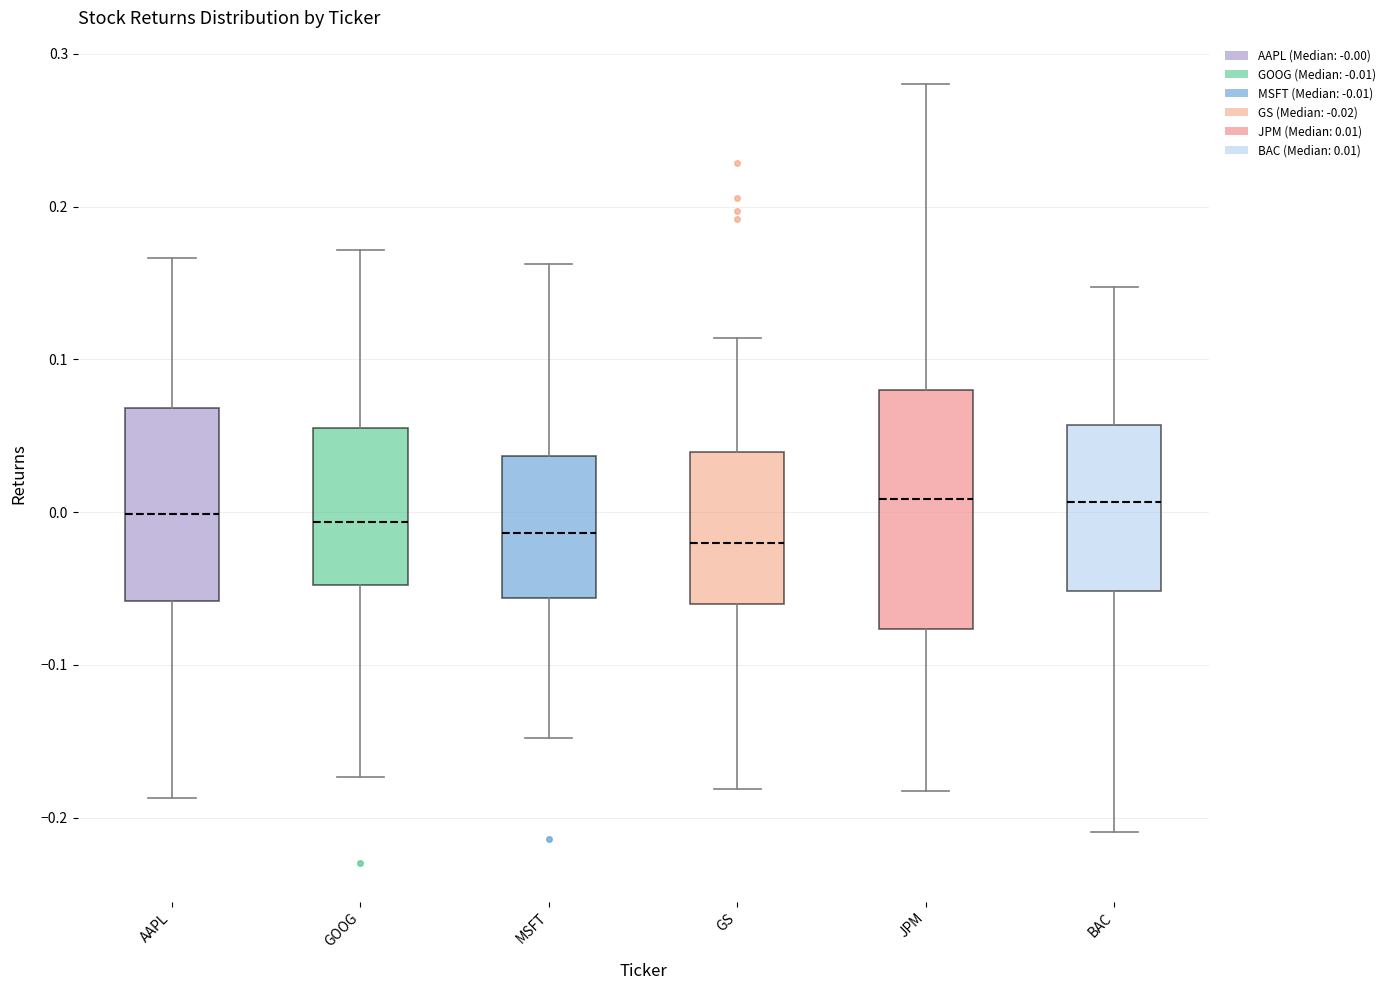

Reading left to right, transcribe this box plot: for each box, give where its median line is, the range the box spans, and where its two whiskers end, as read against the y-axis. The values are not printed on the chart, so give them approximately, as read against the axis.

AAPL: median 0.00, box -0.06 to 0.07, whiskers -0.19 to 0.17
GOOG: median -0.01, box -0.05 to 0.05, whiskers -0.17 to 0.17
MSFT: median -0.01, box -0.06 to 0.04, whiskers -0.15 to 0.16
GS: median -0.02, box -0.06 to 0.04, whiskers -0.18 to 0.11
JPM: median 0.01, box -0.08 to 0.08, whiskers -0.18 to 0.28
BAC: median 0.01, box -0.05 to 0.06, whiskers -0.21 to 0.15